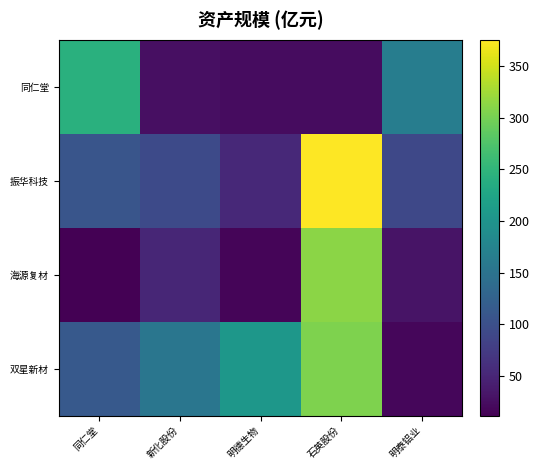

Between 石英股份 and 明泰铝业, which is larger?

明泰铝业